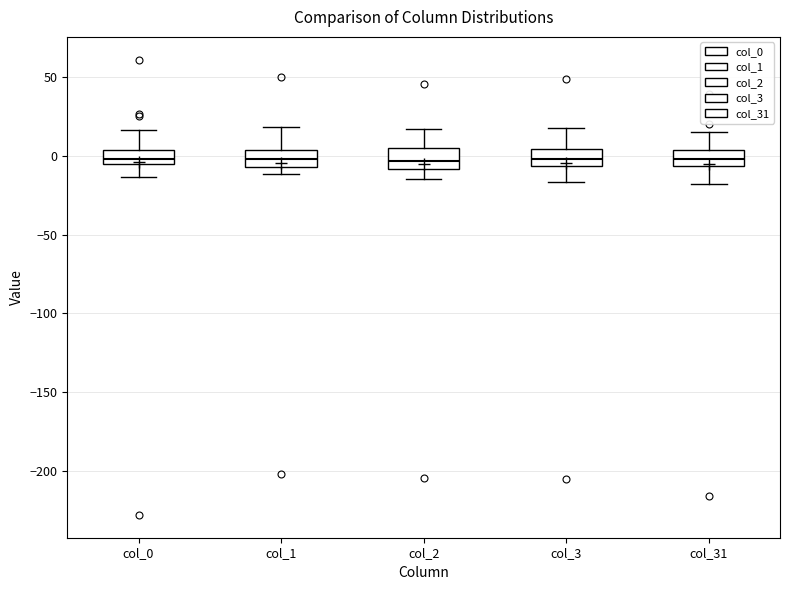

Where does the median line of the box for col_0 sit on the y-axis? The values are not printed on the chart, so give them approximately, as read against the axis.

0